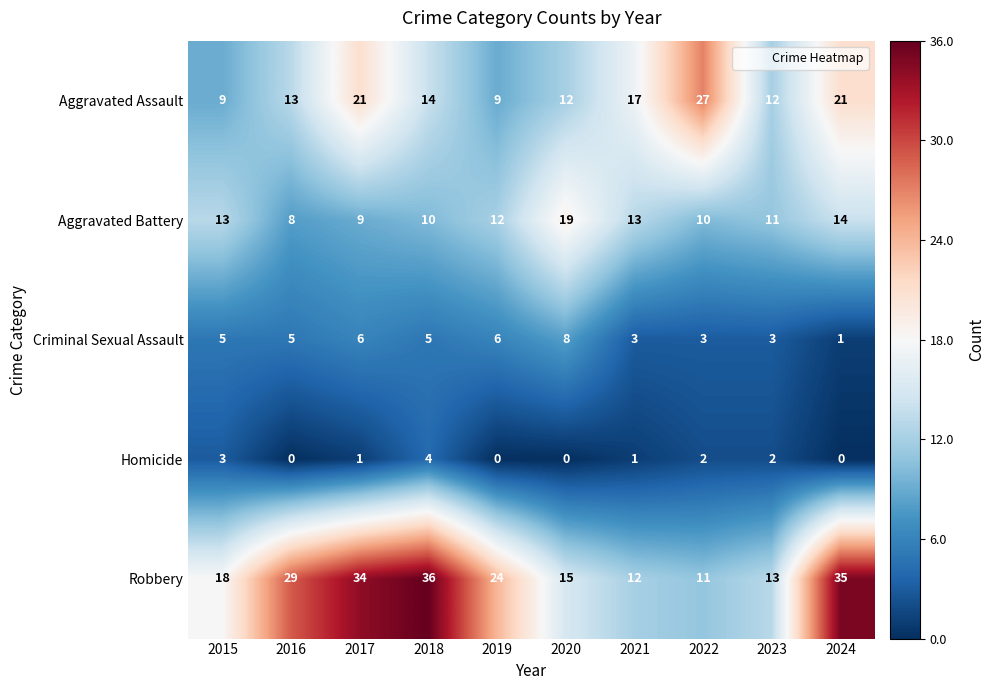

What is the greatest value displayed?

36